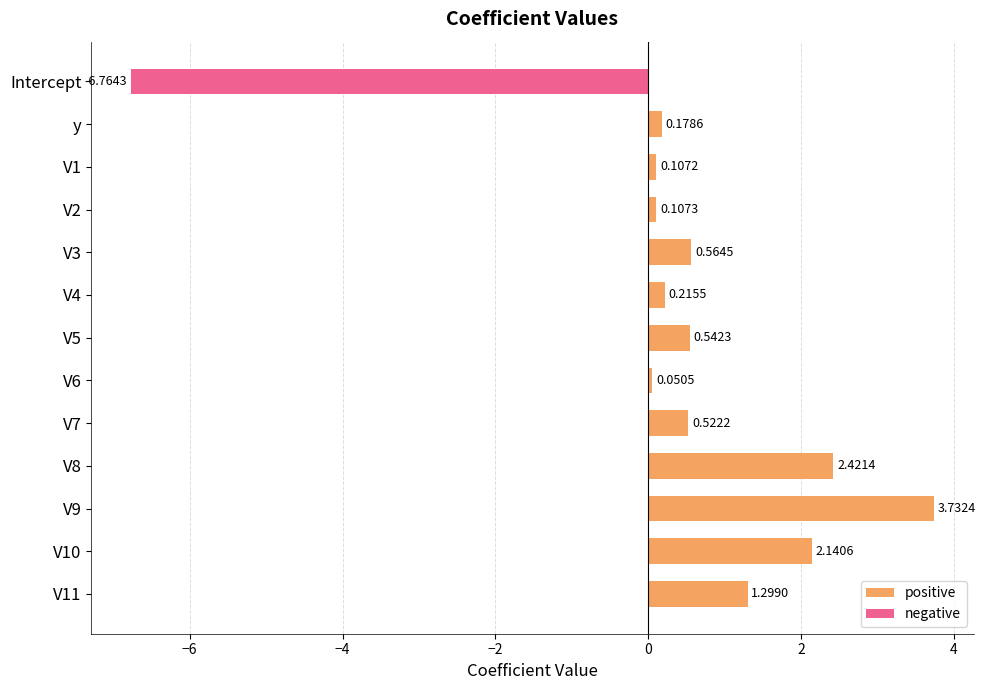

What is the sum of the positive values at V10 and V3?

2.7